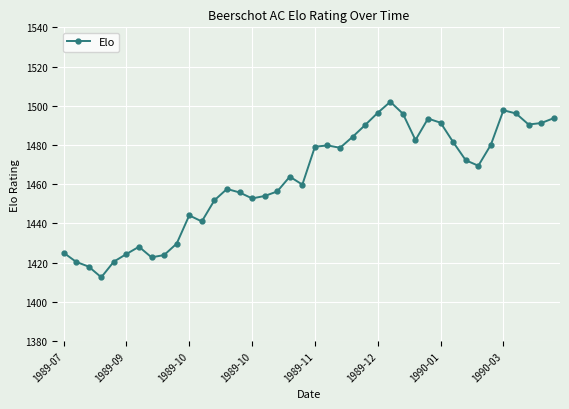

What is the difference between the second highest and minimum values?

85.2